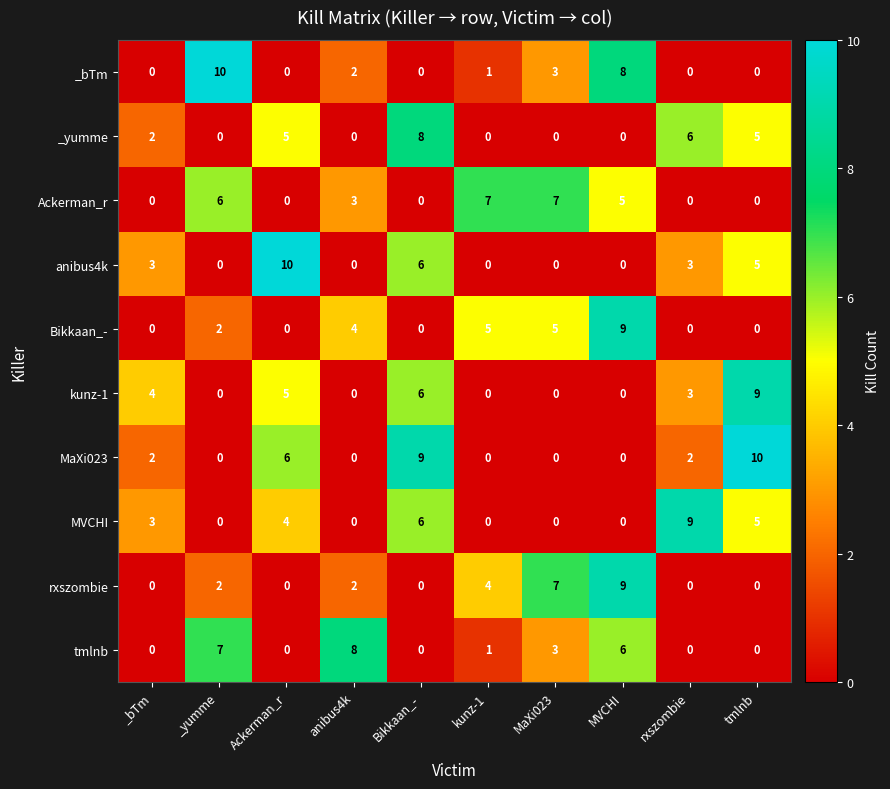

Count the kunz-1 values in the range 0 to 5.

8